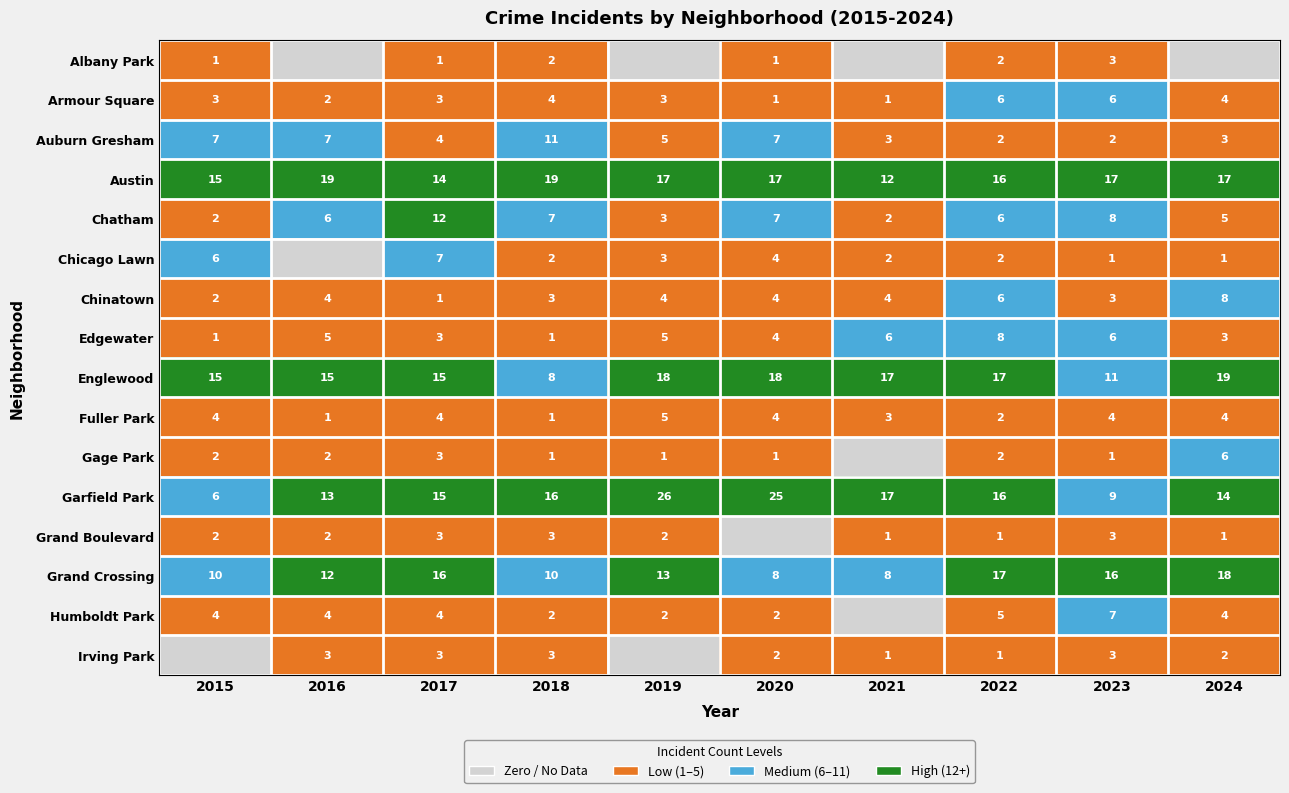

True or false: Chinatown has a value of 1 at 2021.

False